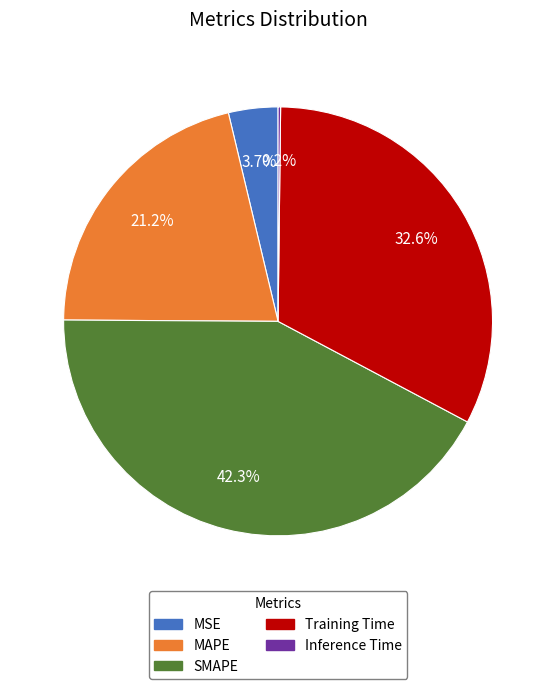

Which has a higher value, MSE or Training Time?

Training Time